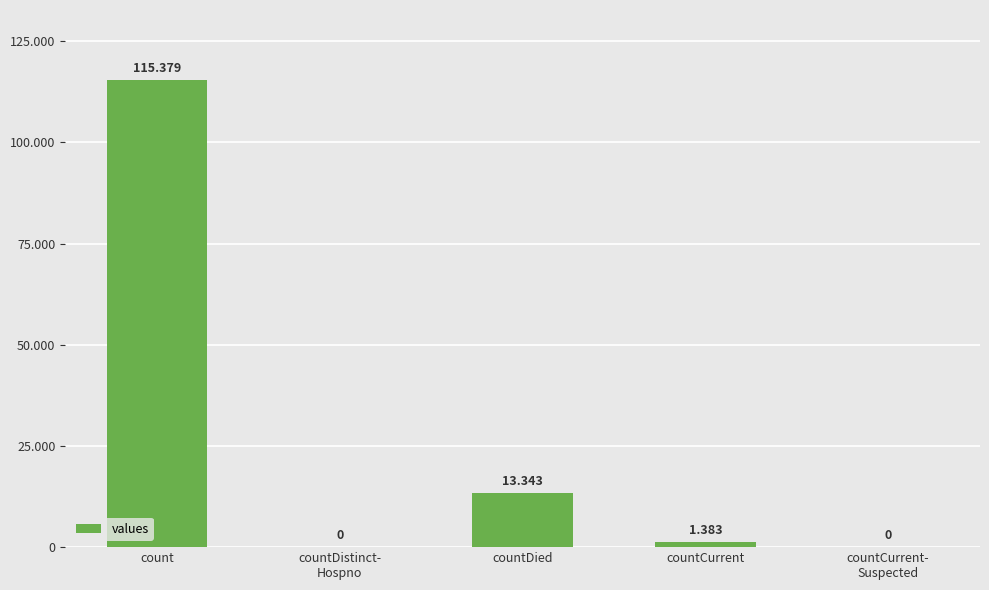

The value at countDistinct-
Hospno is 0. True or false?

True